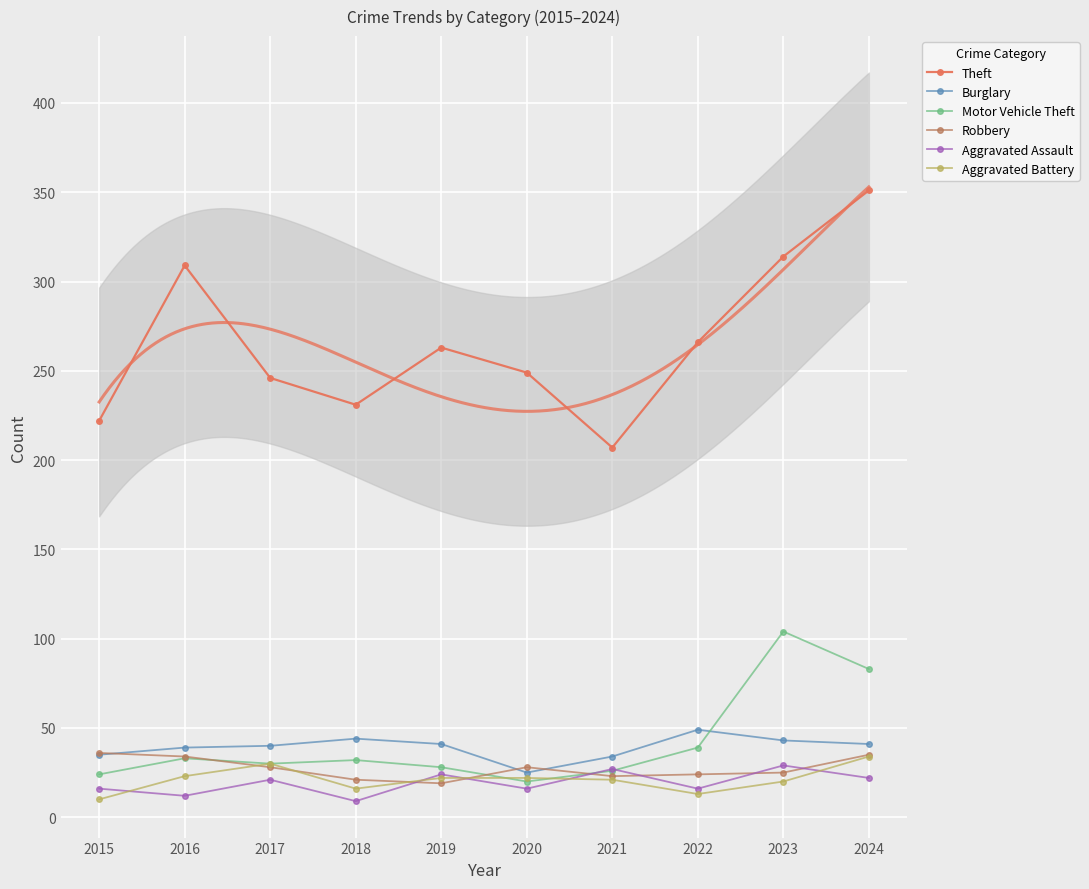

What is the value of the Aggravated Battery point at the 8th from the left?

13